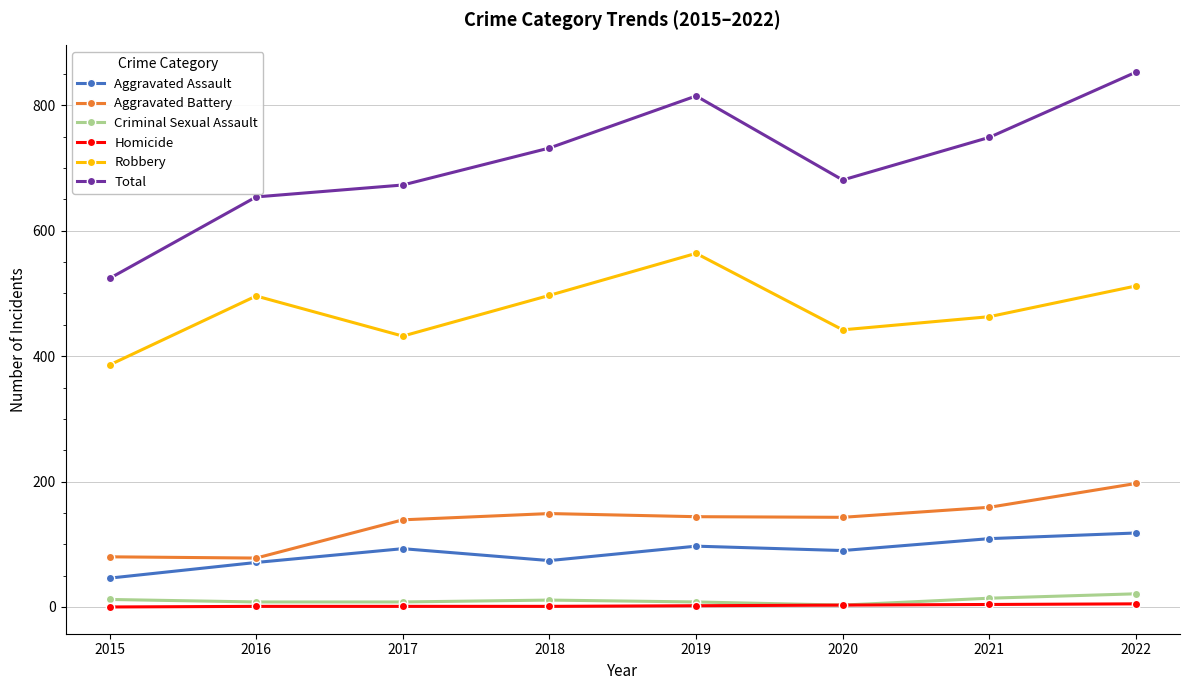

The value of Homicide at 2015 is 0. True or false?

True